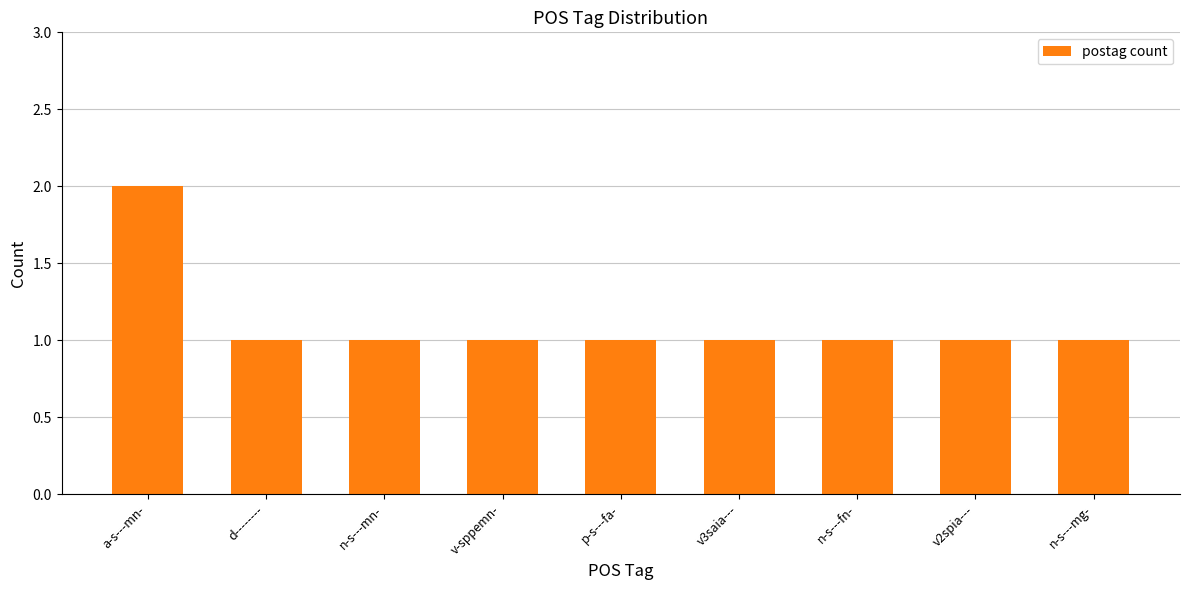

What is the label of the 1st bar from the left?

a-s---mn-